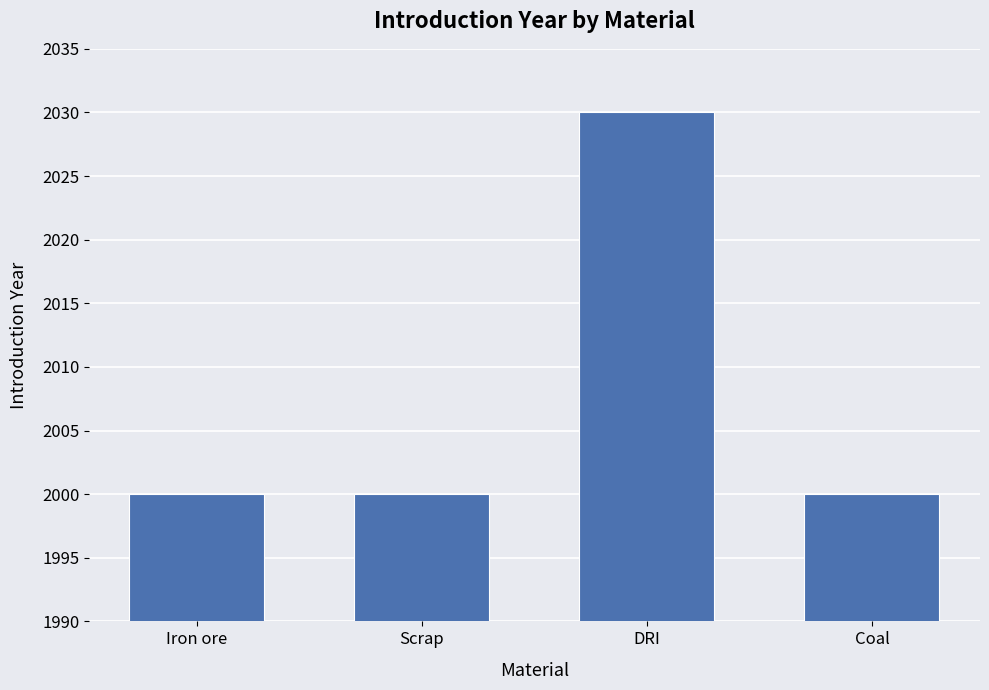

What is the sum of the values at Iron ore and DRI?

4030